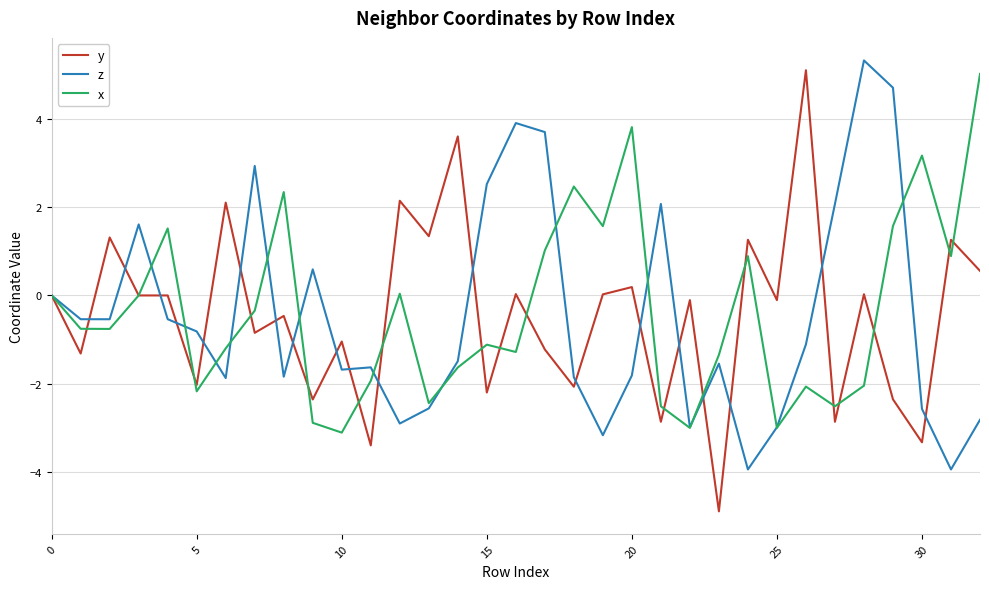

After their last crossing, which series has the higher values: z or y?

y